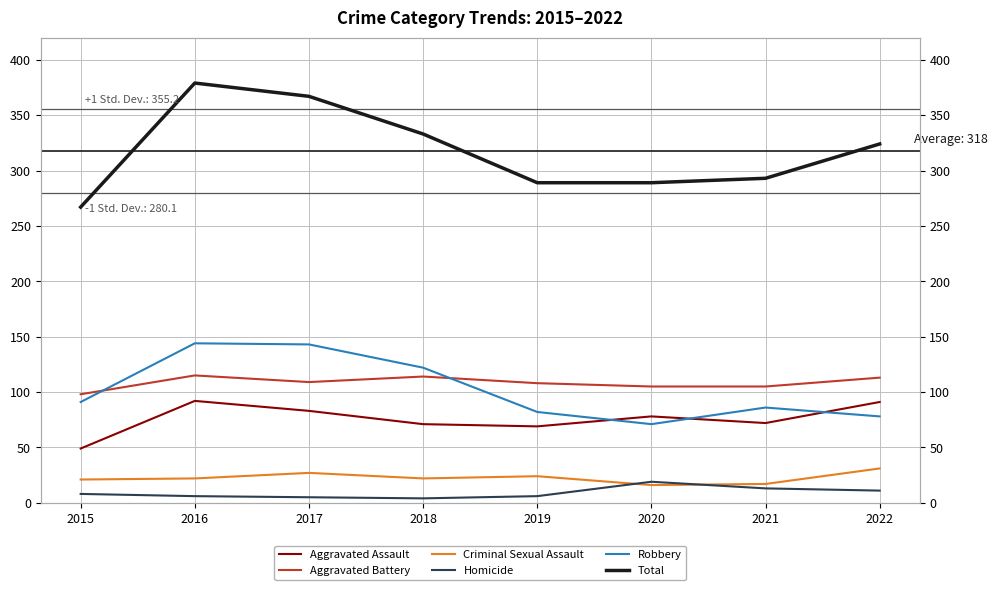

True or false: Aggravated Battery and Homicide cross at least once.

False